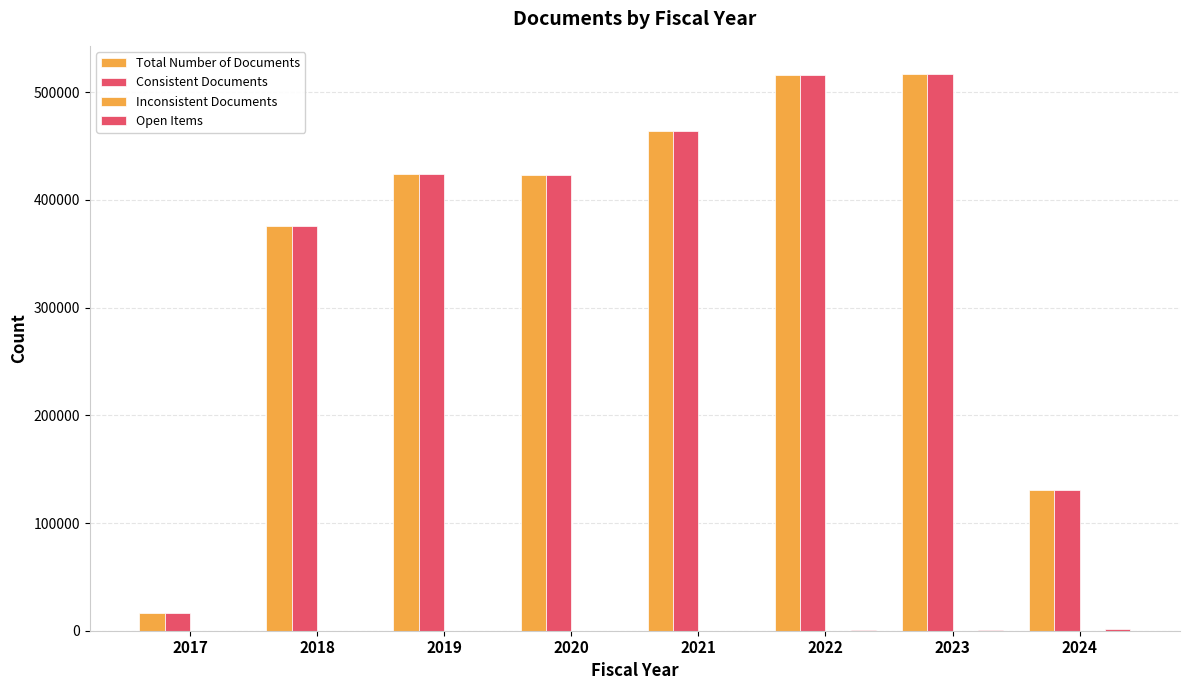

Reading right to left, list all the values displayed in this chart.

Total Number of Documents: 2024=130708	2023=517254	2022=515847	2021=463573	2020=423104	2019=424152	2018=375590	2017=16111
Consistent Documents: 2024=130708	2023=517254	2022=515847	2021=463573	2020=423100	2019=424152	2018=375590	2017=16111
Inconsistent Documents: 2024=0	2023=0	2022=0	2021=0	2020=4	2019=0	2018=0	2017=0
Open Items: 2024=1640	2023=987	2022=406	2021=48	2020=42	2019=2	2018=0	2017=0